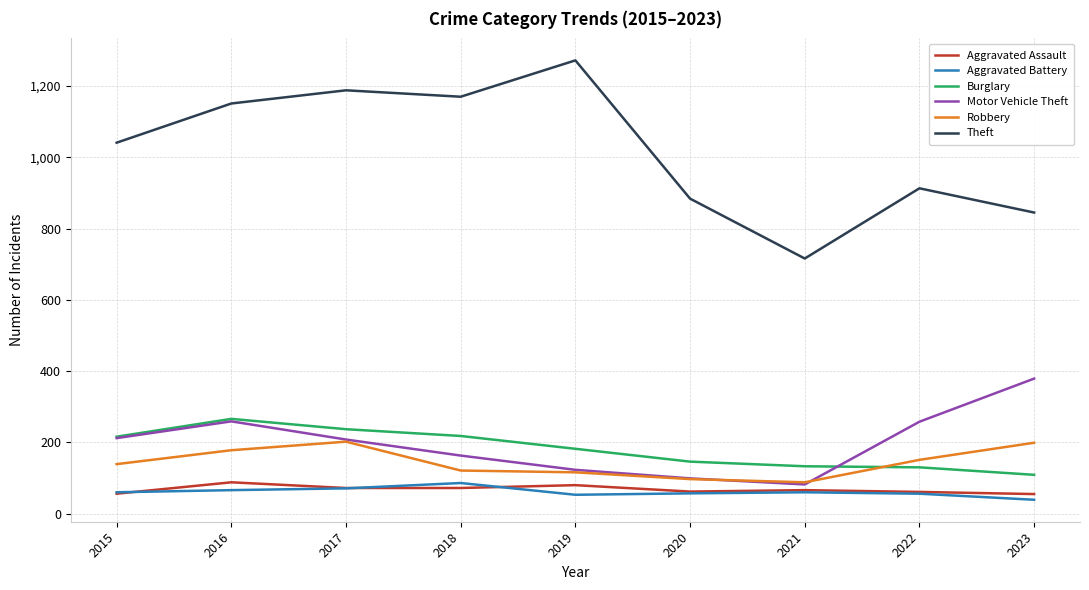

True or false: Theft and Aggravated Battery intersect in this chart.

False